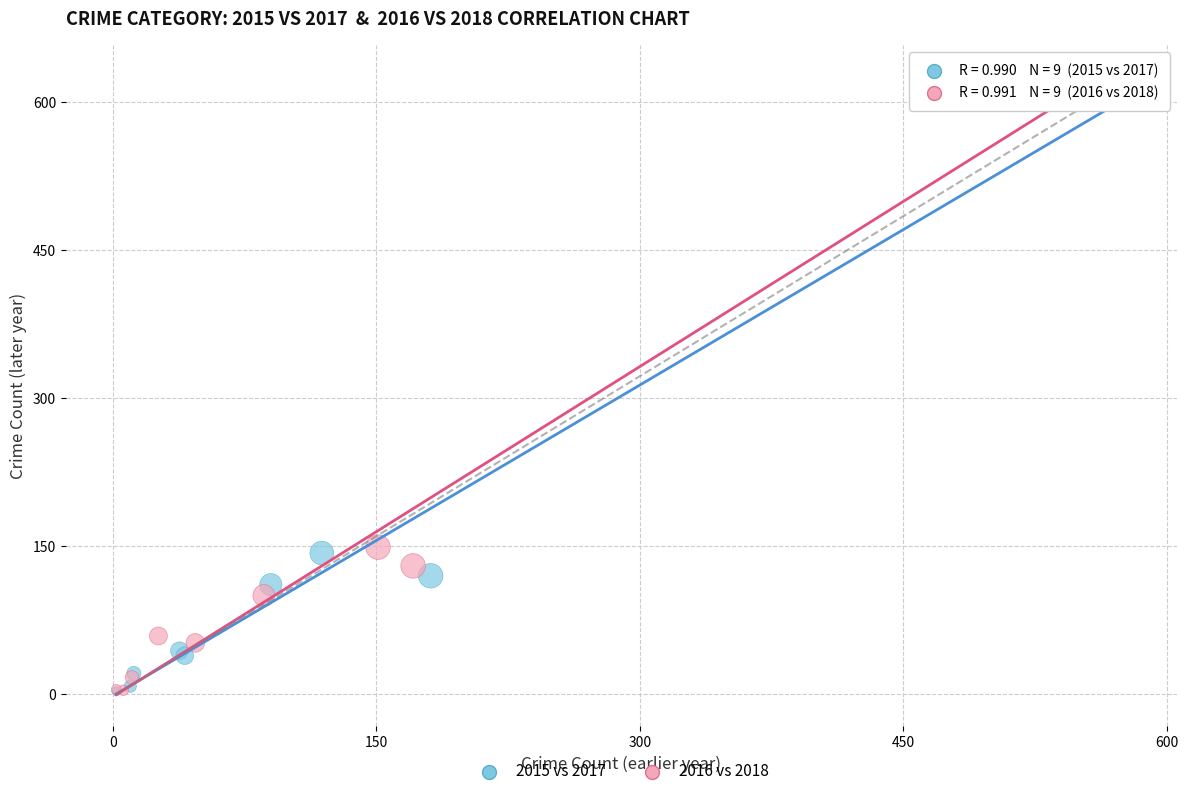

Which series has the largest Y range (max minus min)?

2016 vs 2018